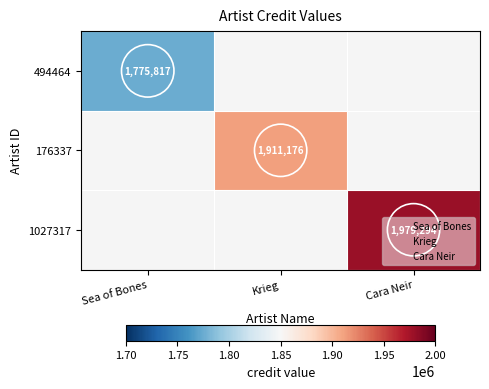

What is the minimum value shown in the chart?

1775817.0